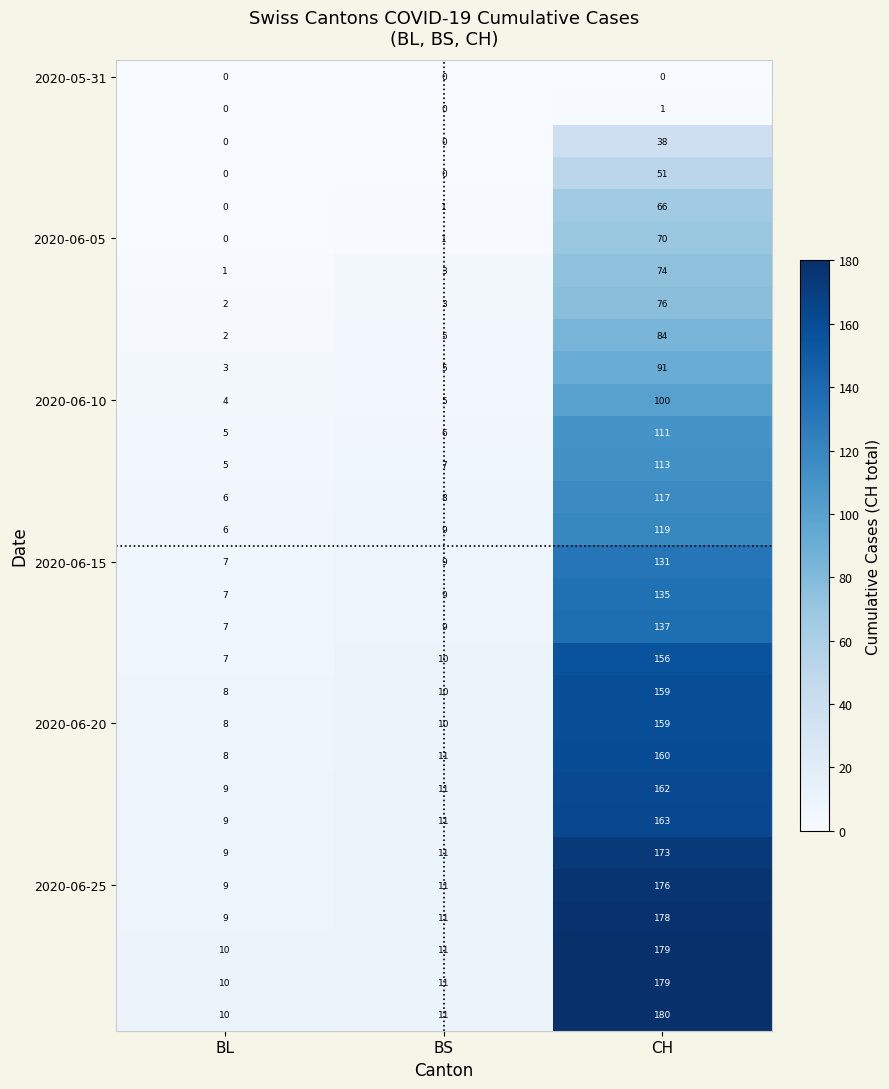

At which category is the sum across all series the highest?

CH